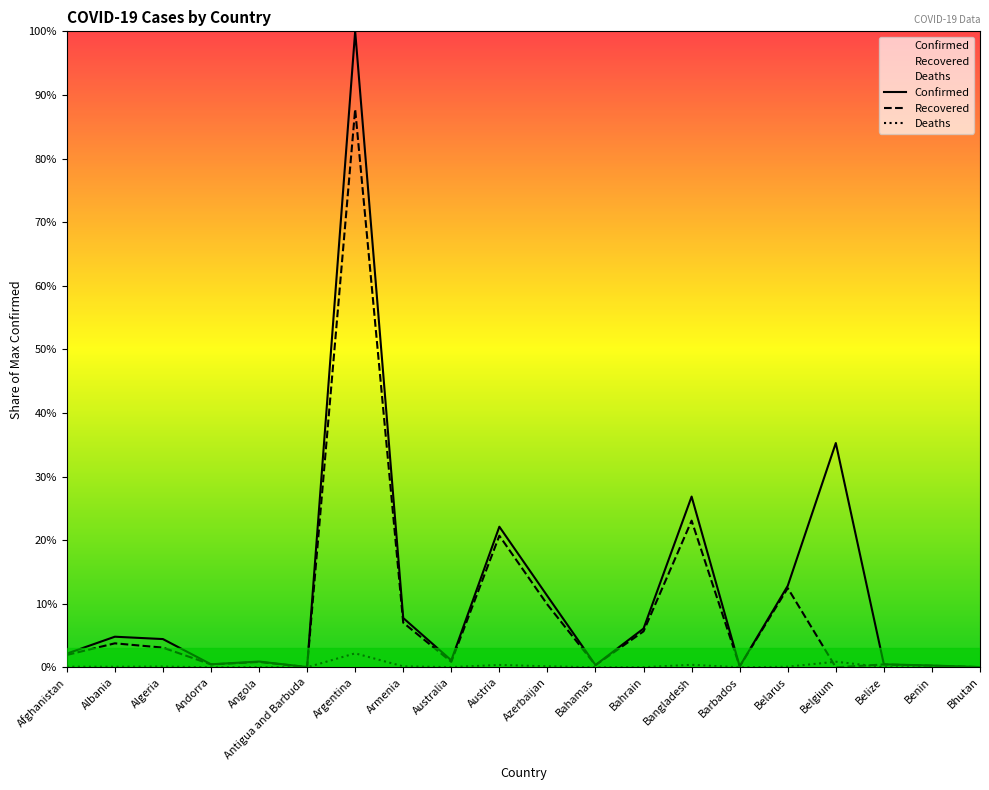

The Confirmed series shows 0.2 at Andorra. True or false?

False